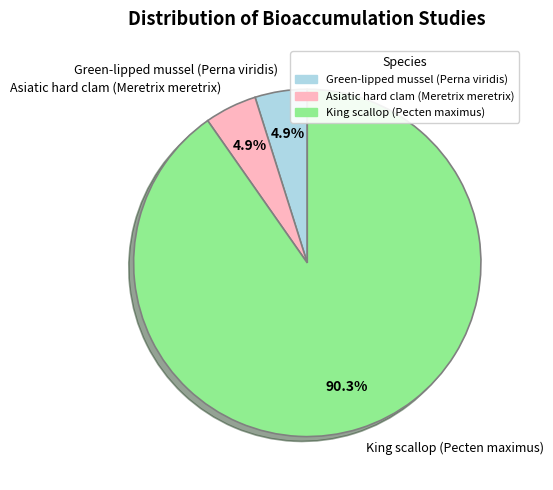

Between King scallop (Pecten maximus) and Asiatic hard clam (Meretrix meretrix), which is larger?

King scallop (Pecten maximus)